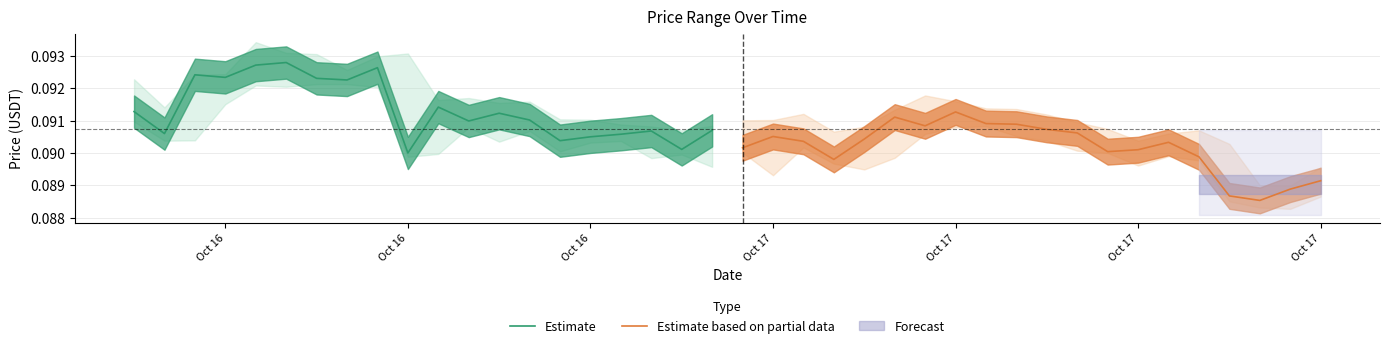

What is the greatest value displayed?

0.1